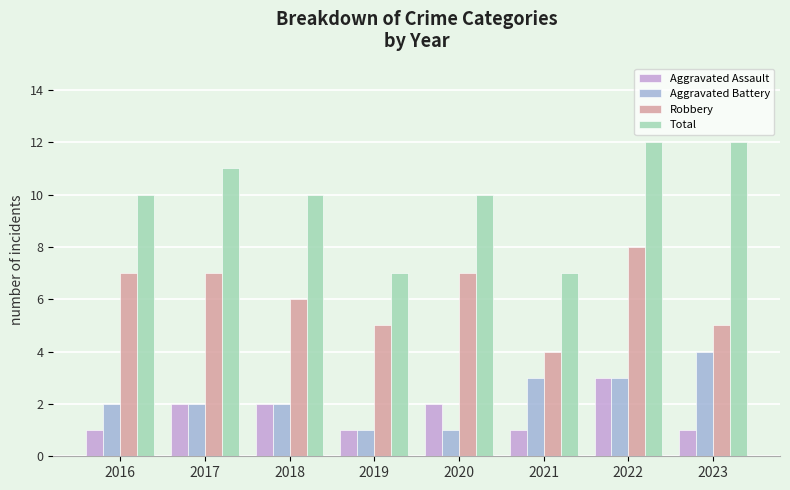

Are the bars horizontal?

No